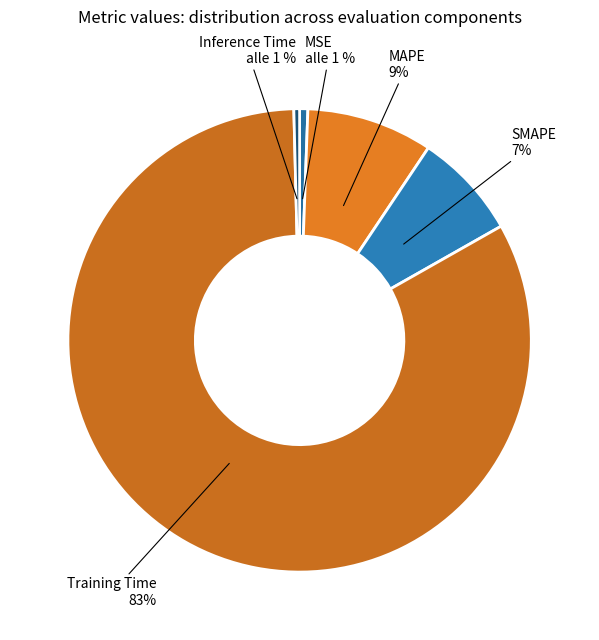

Count the number of slices in the pie.

5